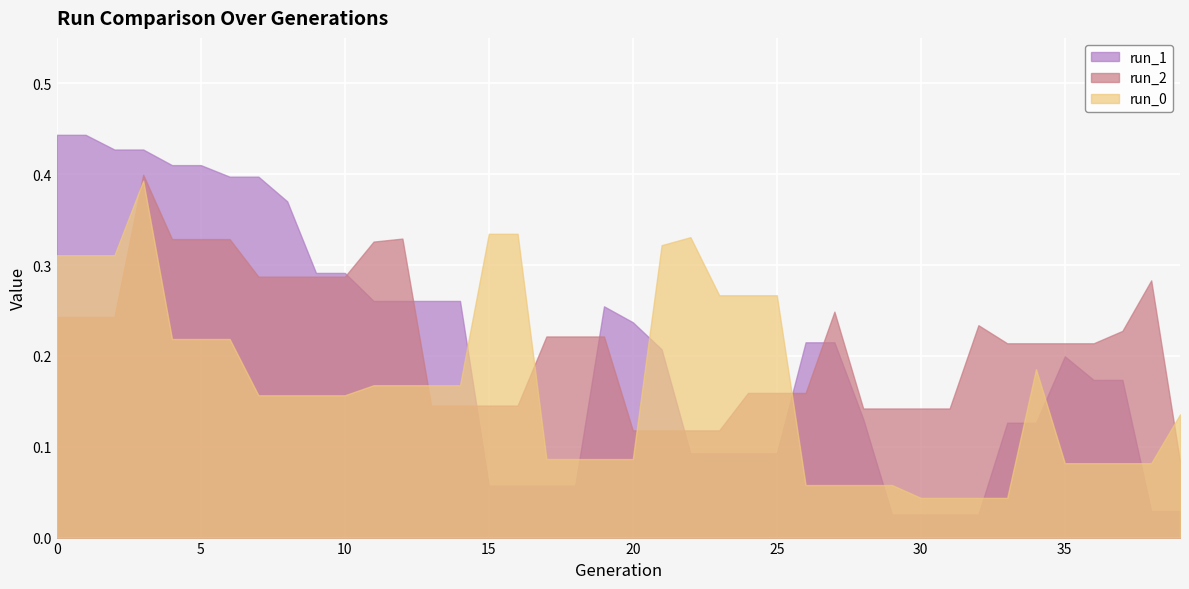

At which category is the sum across all series the highest?

3